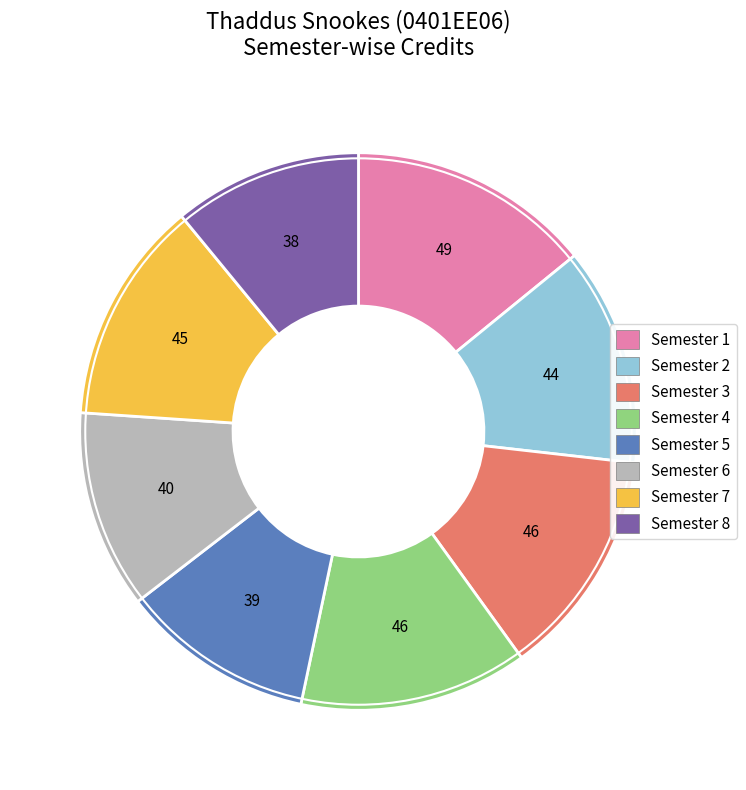

Does any single category account for the majority?

No